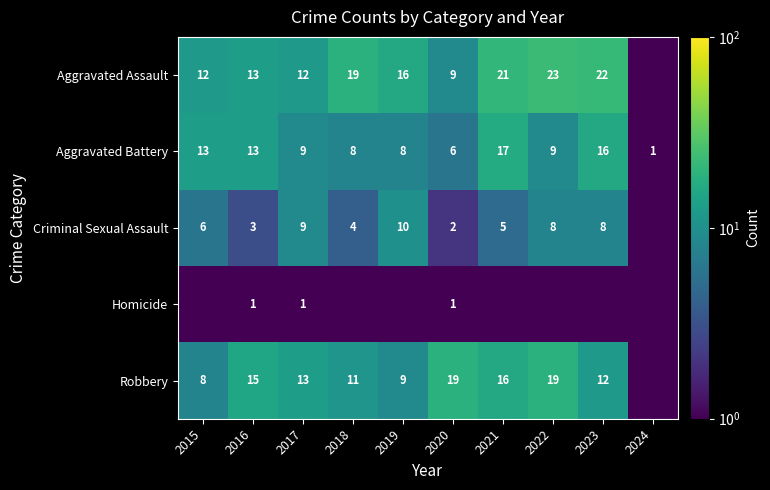

What is the average value of the Aggravated Battery series?

10.0